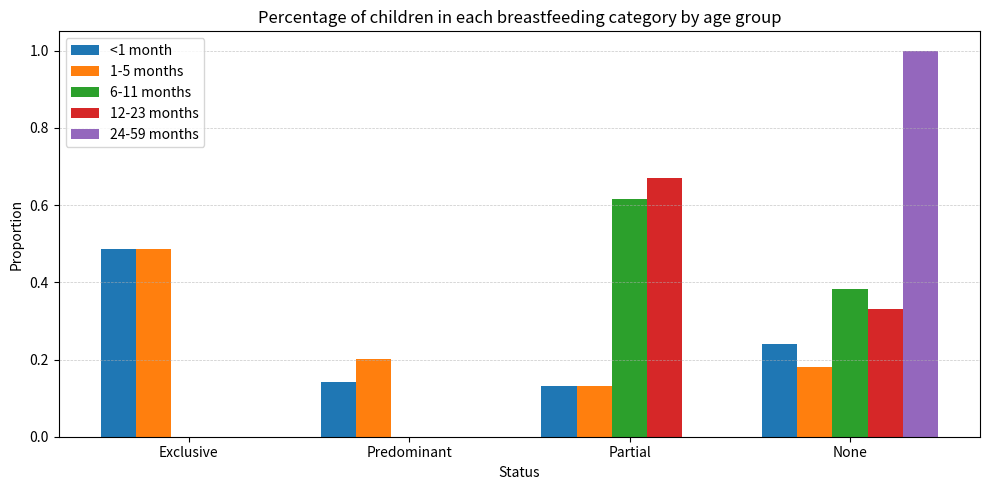

Does the chart contain stacked bars?

No